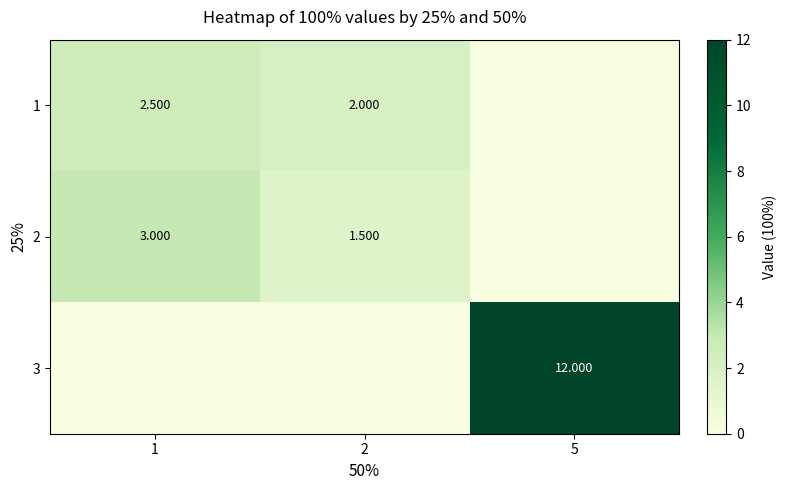

At which label is 1 closest to 2?

2